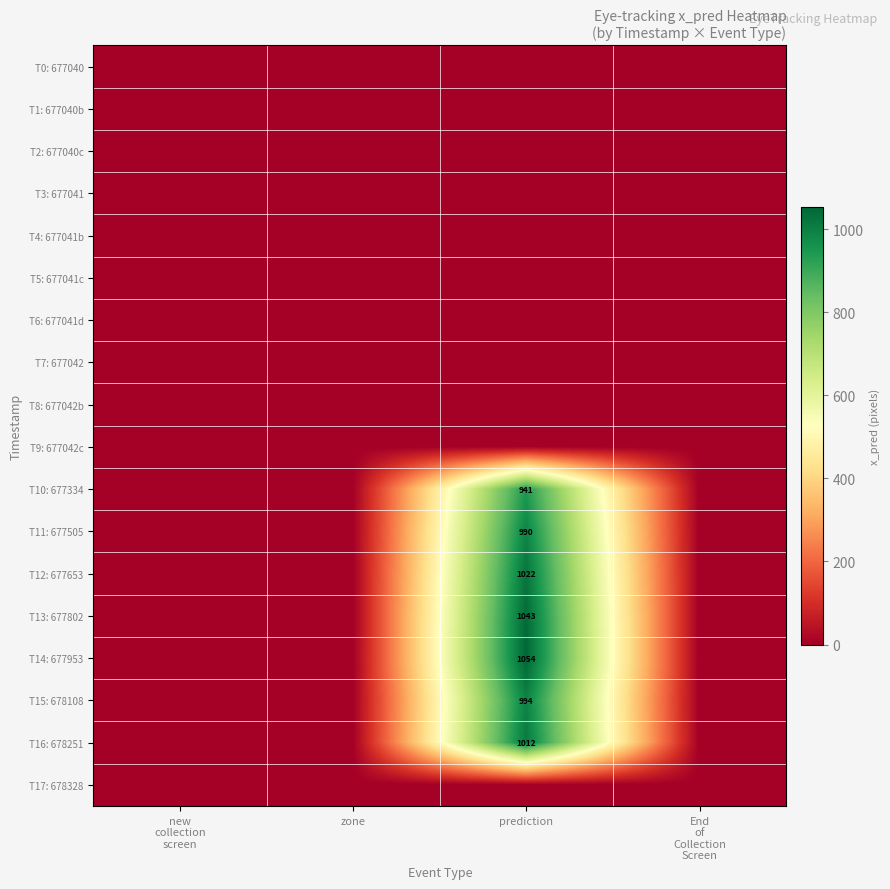

True or false: T14: 677953 has a value of 388.4 at new collection screen.

False